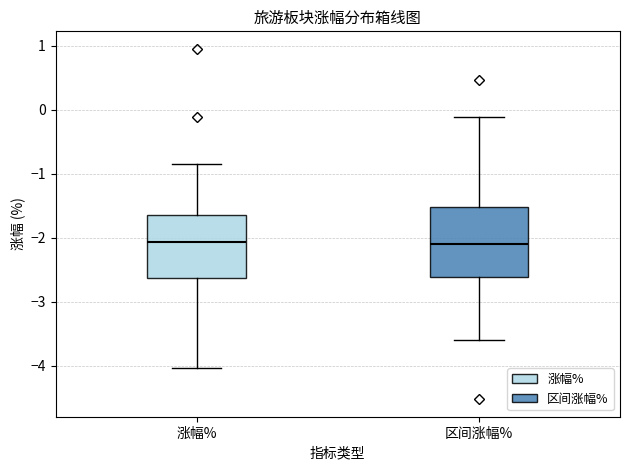

Which box is the tallest, from its lower edge to its upper edge?

区间涨幅%